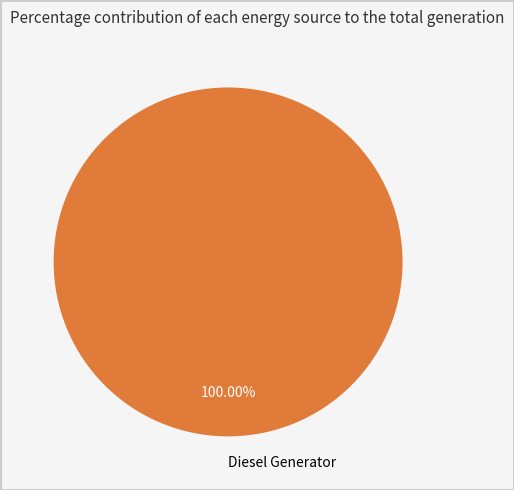

Rank the categories by value from lowest to highest.

Diesel Generator